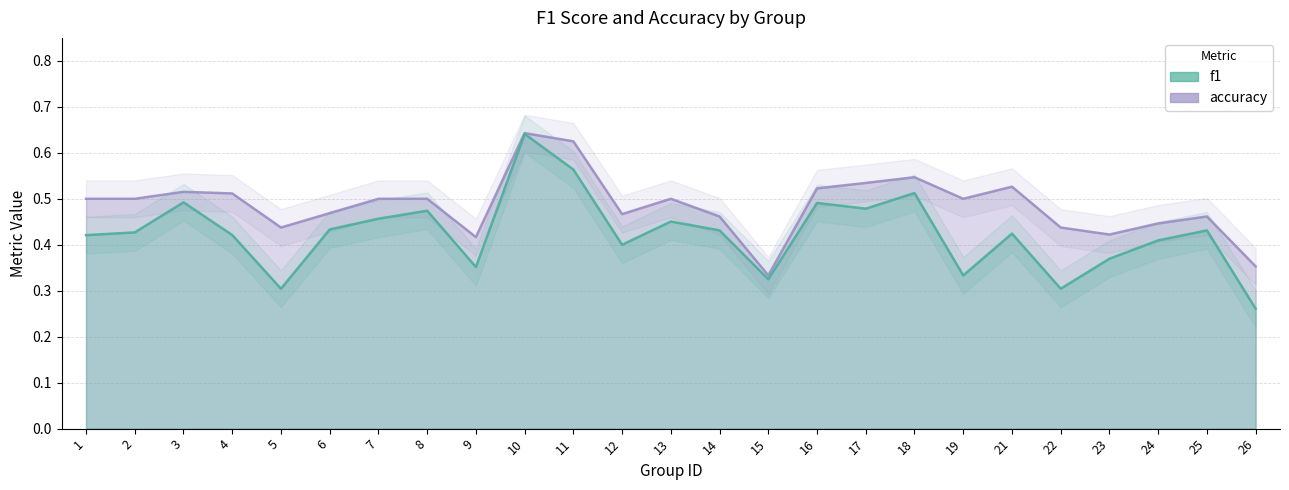

How many distinct data groups are displayed?

2